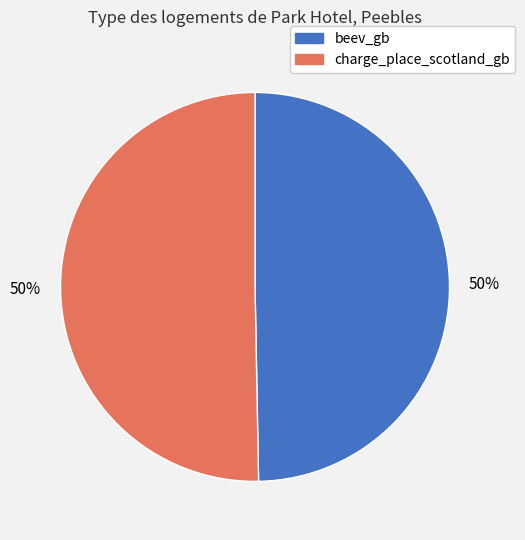

Combined, do charge_place_scotland_gb and beev_gb account for over 50%?

Yes